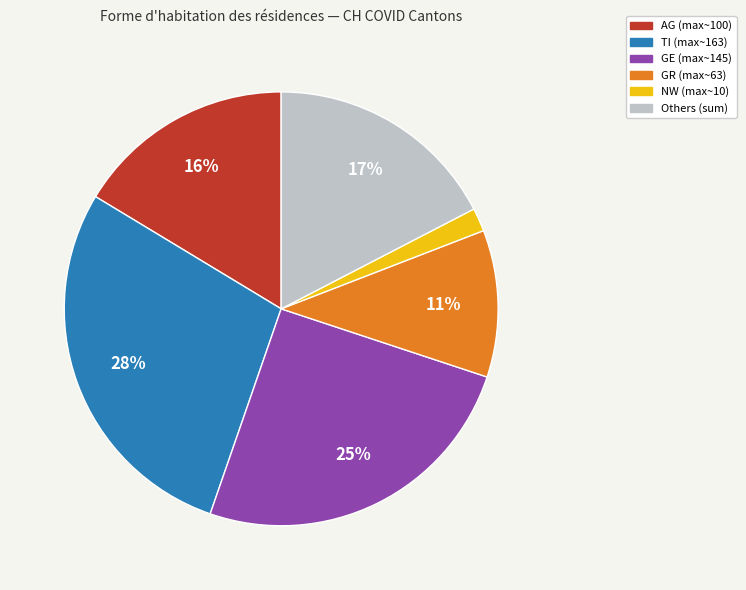

Is there any slice that represents more than half of the pie?

No